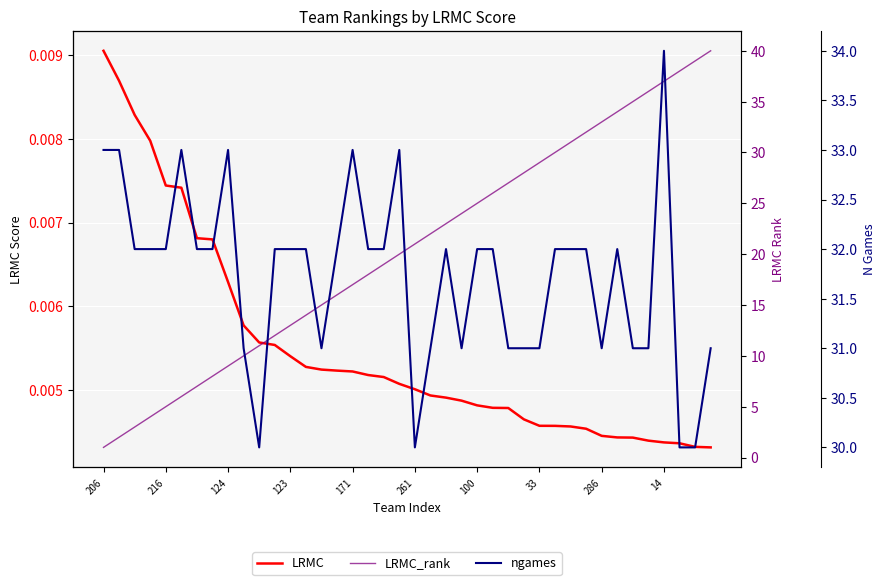

List the series in order of their peak value, lowest first.

LRMC, ngames, LRMC_rank